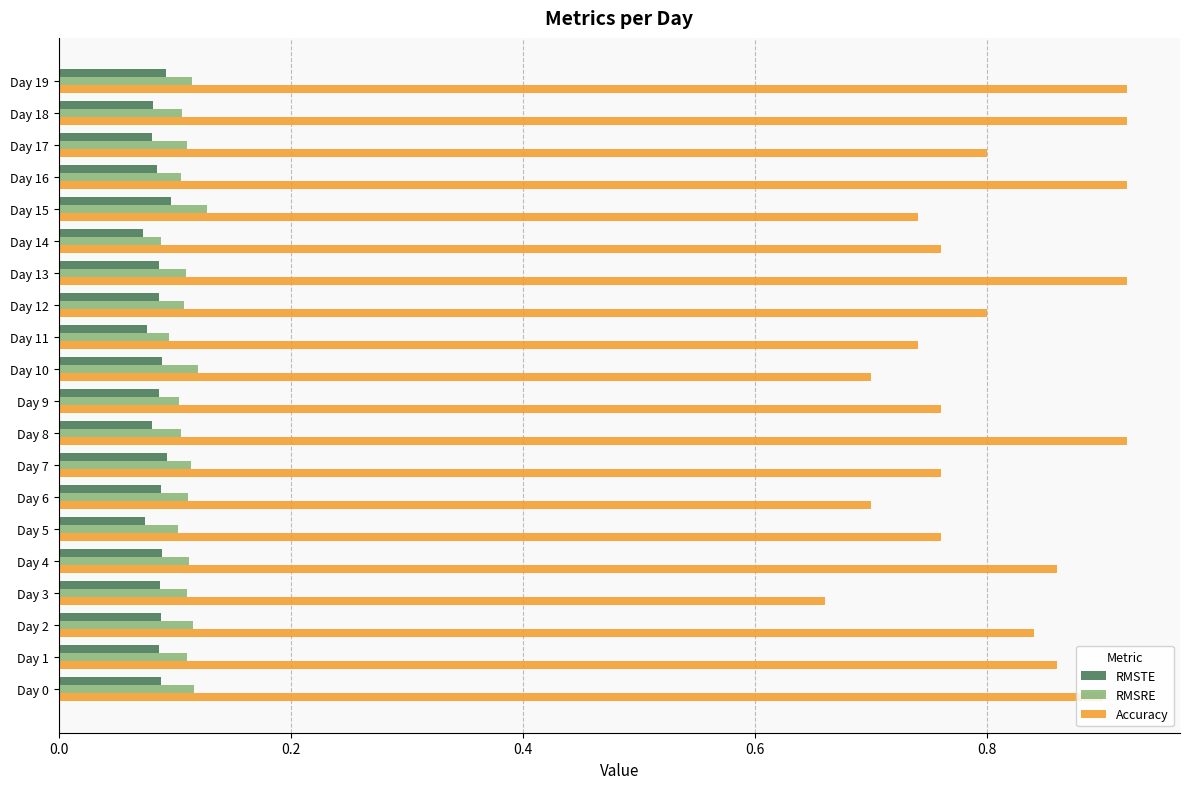

What is the difference between the highest and lowest values at Day 6?

0.6